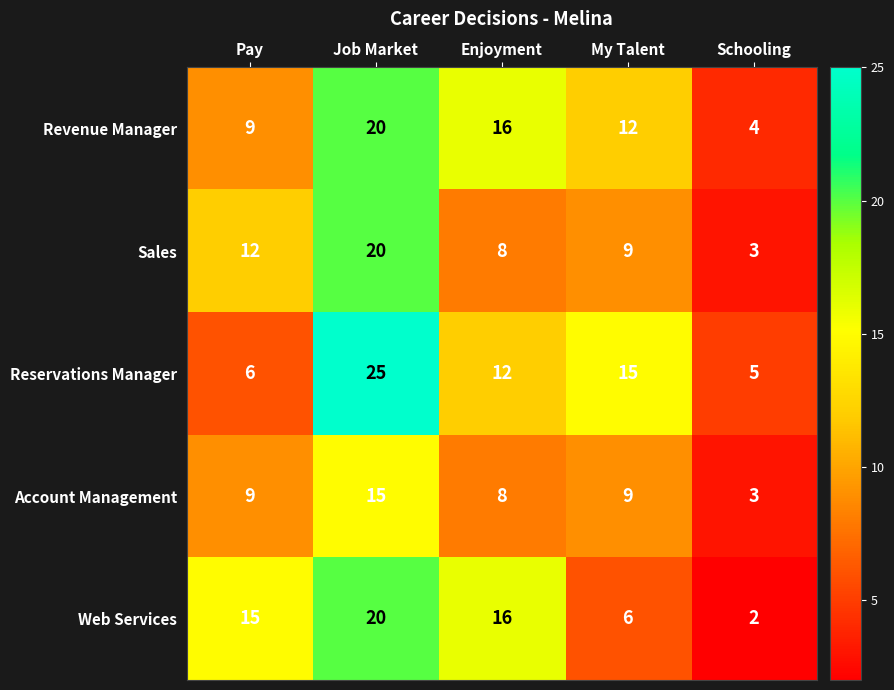

Which series has the largest total across all categories?

Reservations Manager